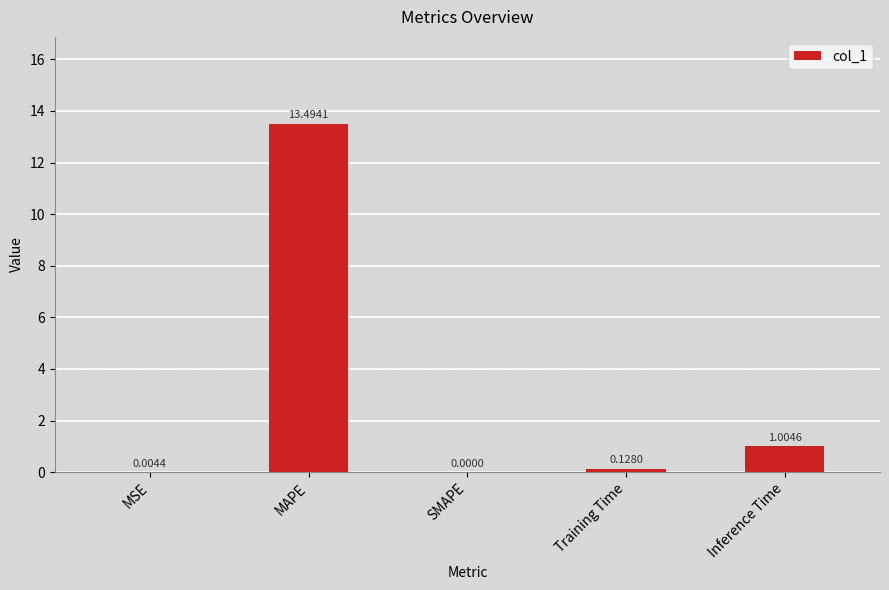

How many data points are above 0?

4